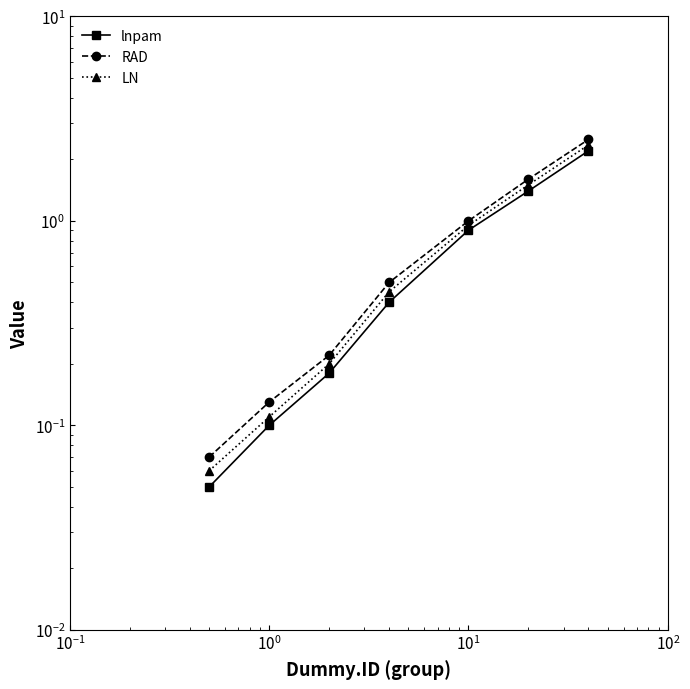

What is the minimum value for lnpam?

0.1